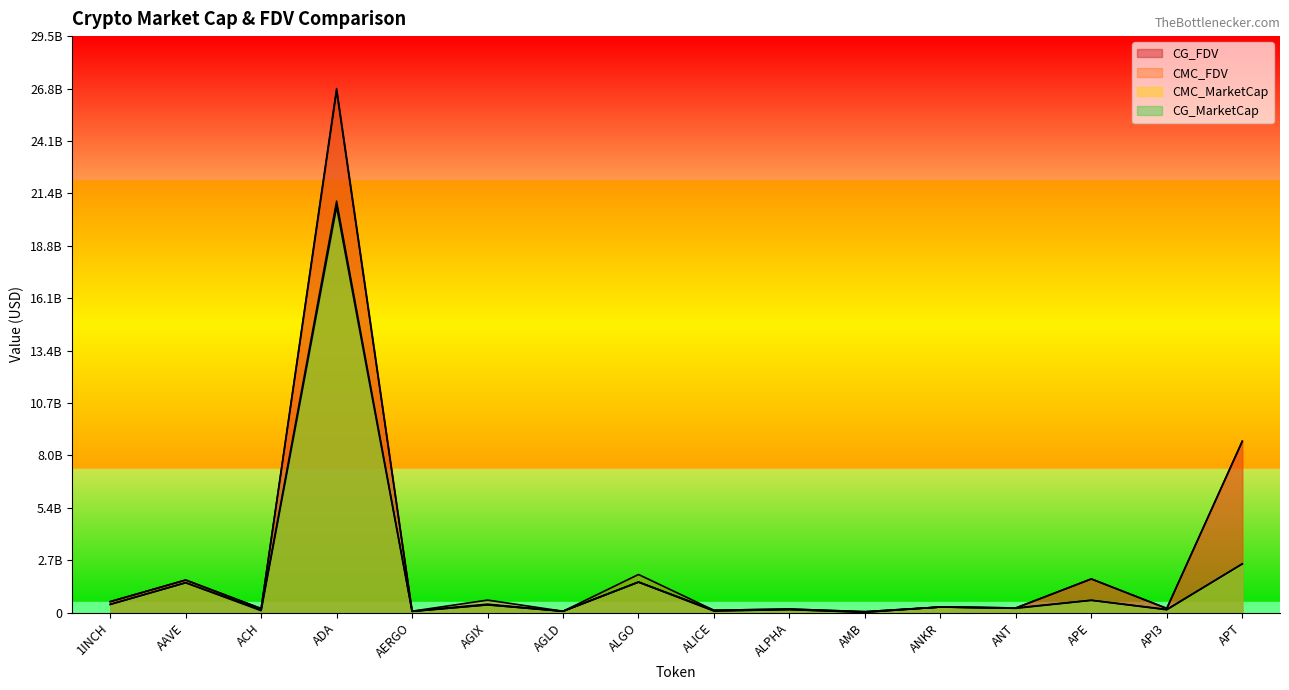

What is the spread (max minus min) of values at AGIX?

243523903.5